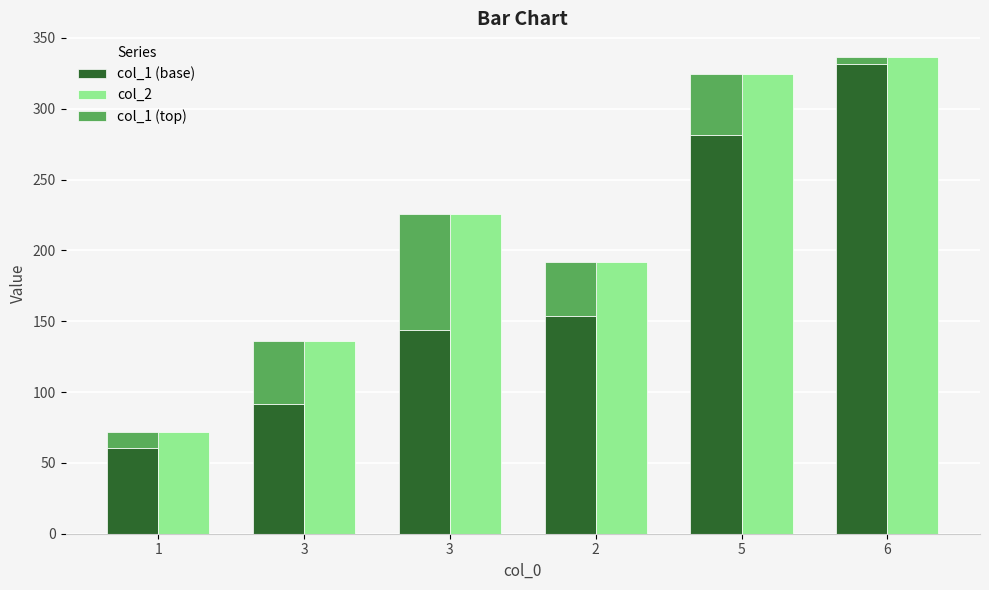

Reading left to right, transcribe all the data shown in this chart.

col_1 (base): 1=60.7	3=91.8	3=144.0	2=153.8	5=281.7	6=331.8
col_2: 1=72.1	3=136.1	3=225.4	2=191.5	5=324.7	6=336.4
col_1 (top): 1=11.4	3=44.2	3=81.4	2=37.7	5=43.0	6=4.6